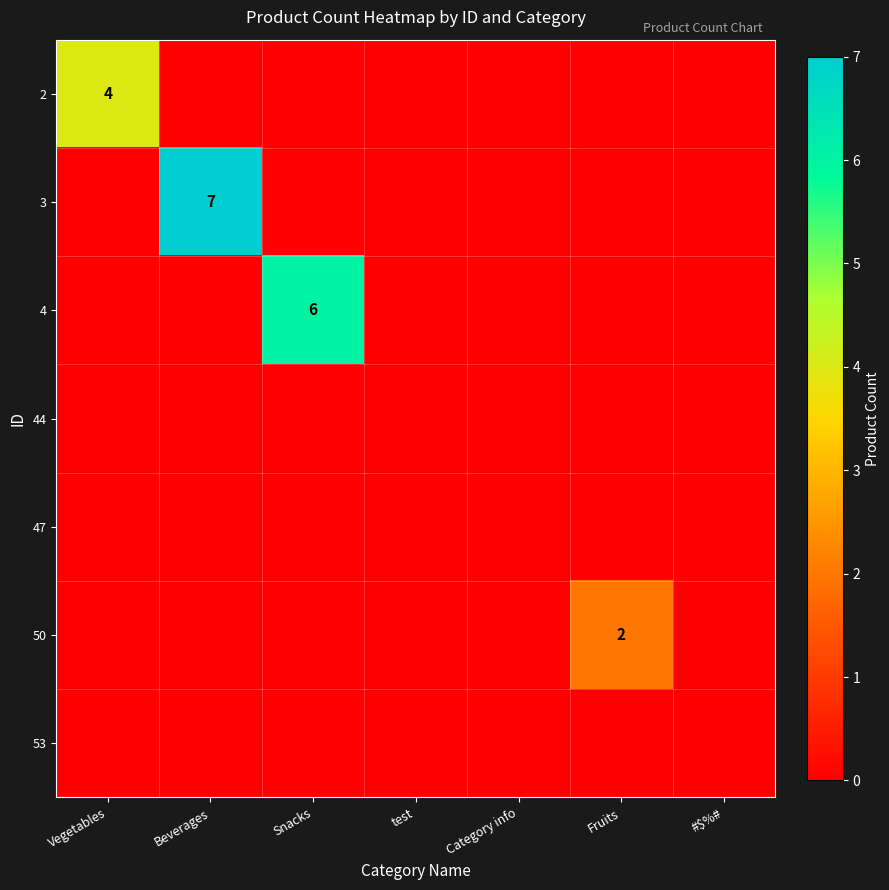

True or false: 3 has a value of 7 at Beverages.

True